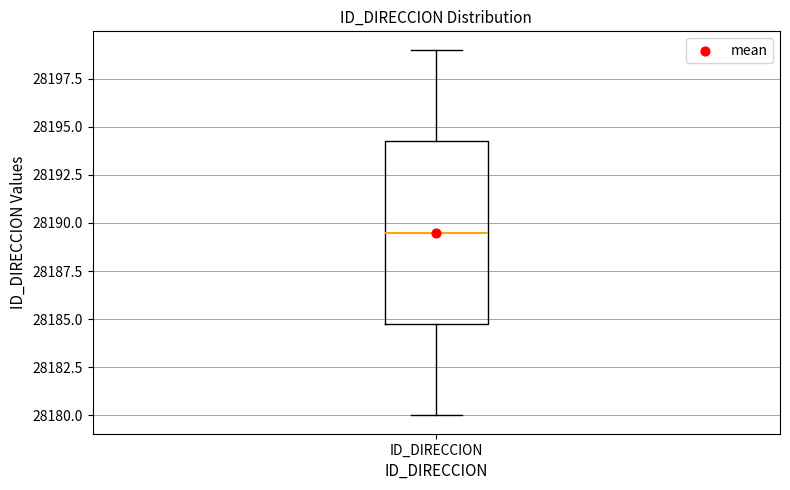

Read this box plot against the y-axis: the position of the median line, the range covered by the box, and the ends of both whiskers. The values are not printed on the chart, so give them approximately, as read against the axis.

median 28189.5, box 28185.0 to 28194.5, whiskers 28180.0 to 28199.0